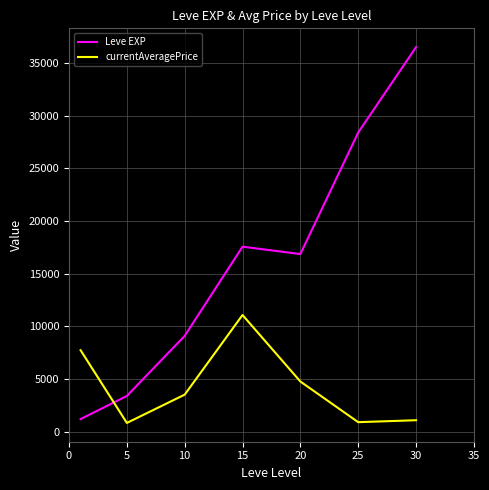

True or false: currentAveragePrice and Leve EXP intersect in this chart.

True